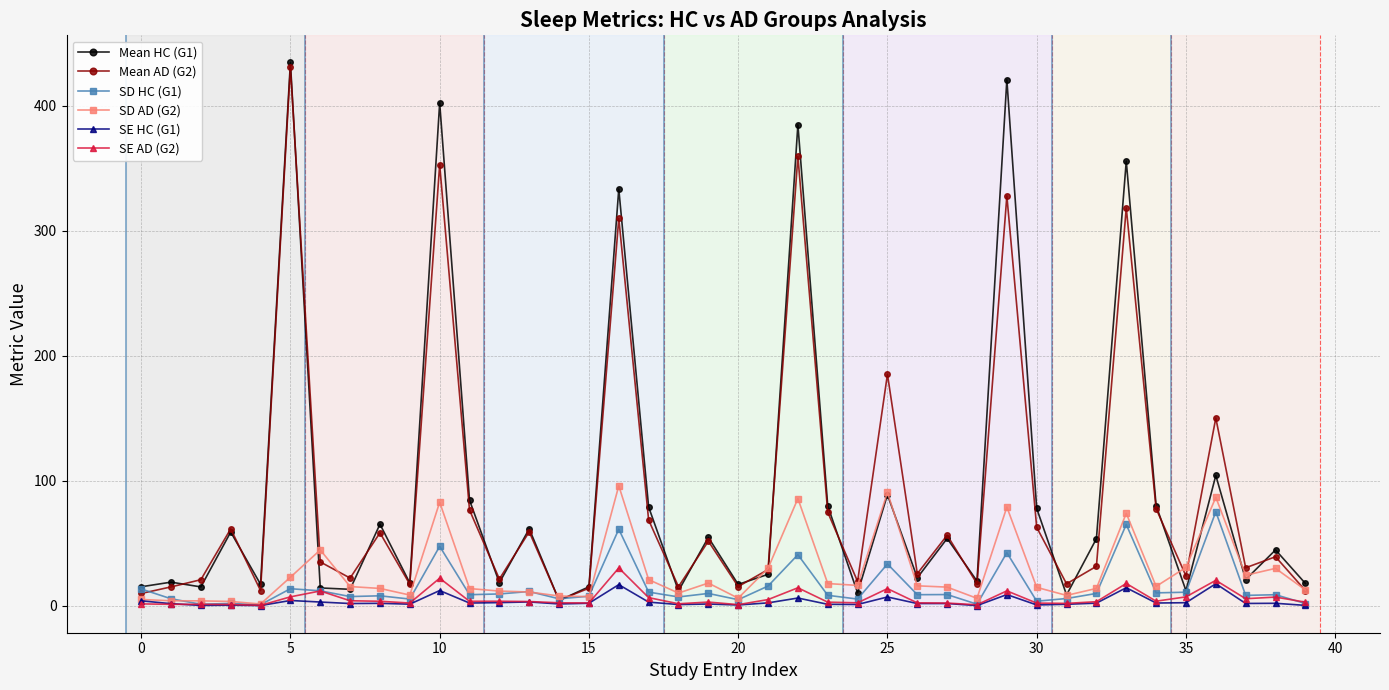

Which series has the widest spread of values?

Mean HC (G1)